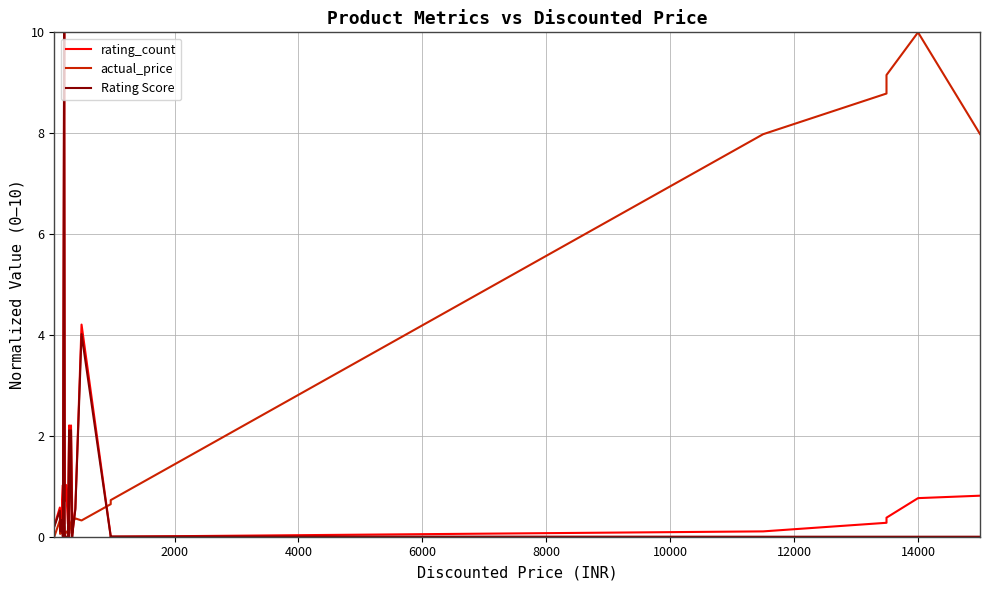

Is this an area chart (filled region under the line)?

No